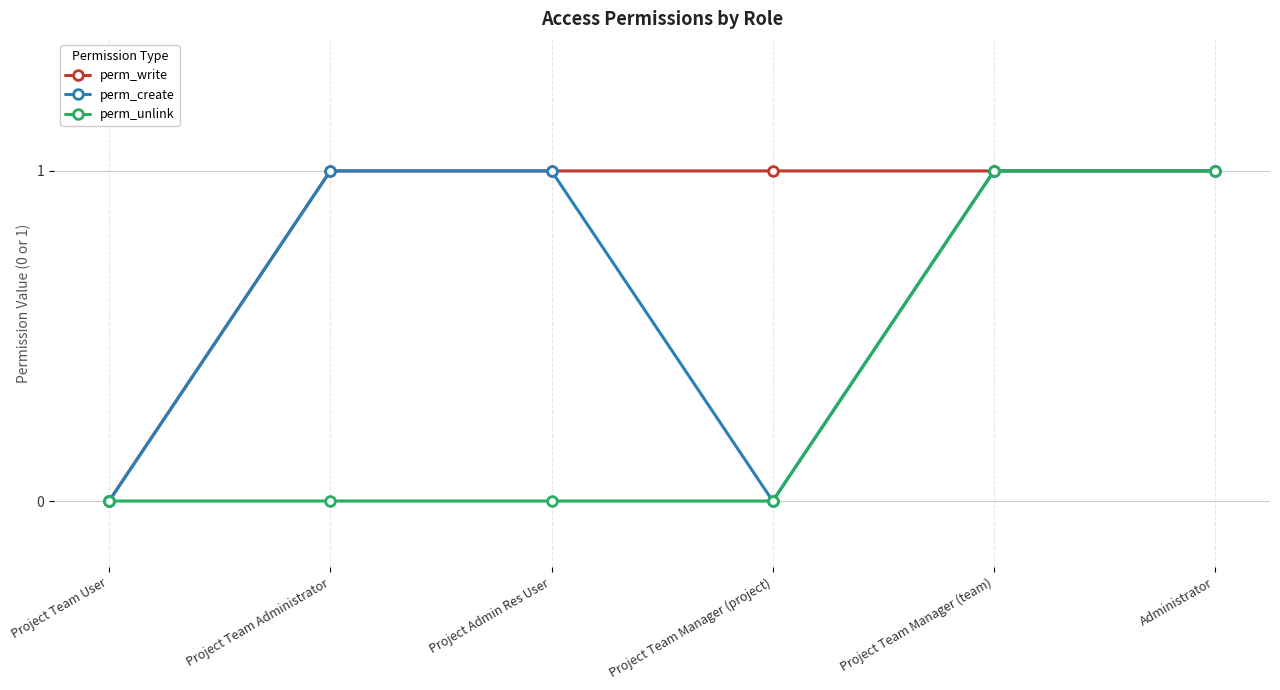

The perm_write series shows 1 at Administrator. True or false?

True